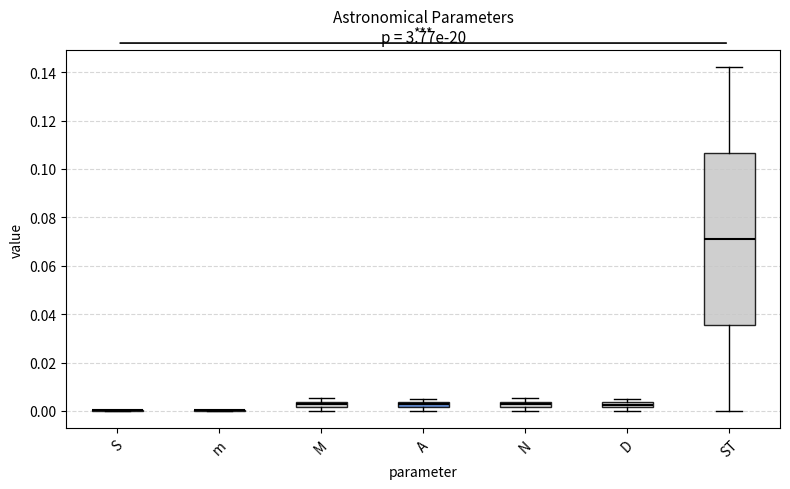

Where is the upper edge of the box for A on the y-axis? The values are not printed on the chart, so give them approximately, as read against the axis.

0.004